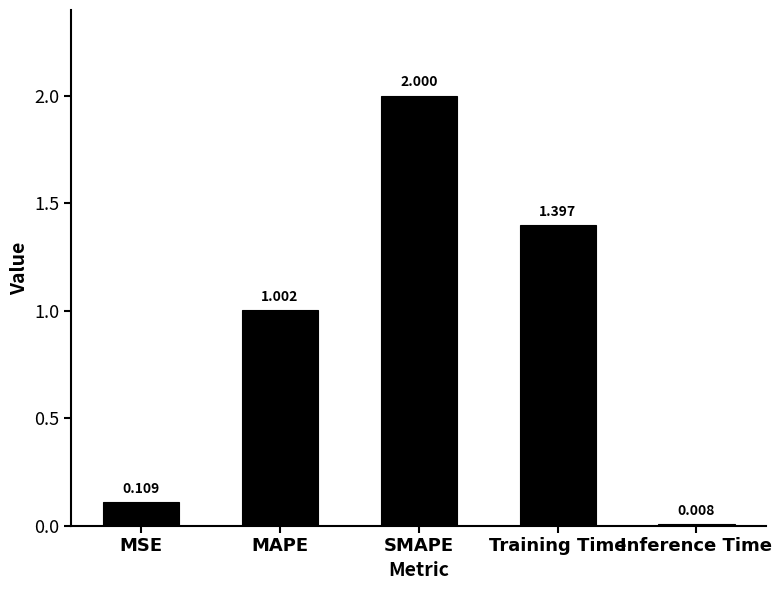

At which label is the value closest to 1?

MAPE